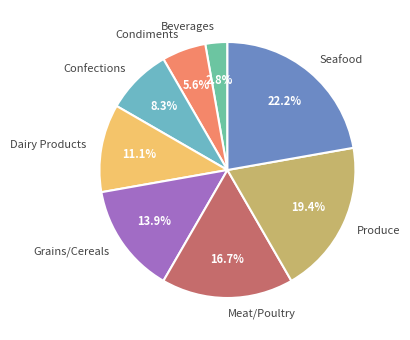

To the nearest percent, what portion does Confections represent?

8%